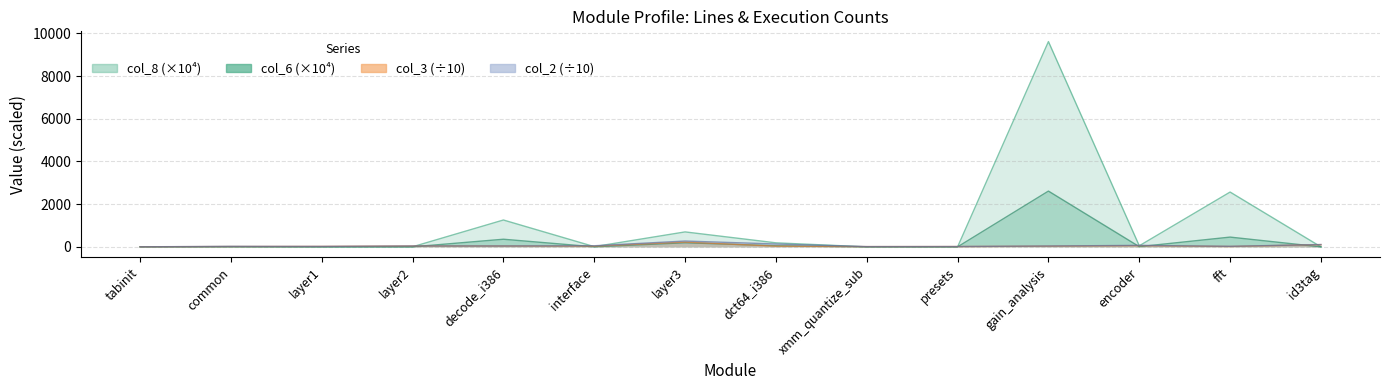

How many interior local valleys does the col_8 series have?

4